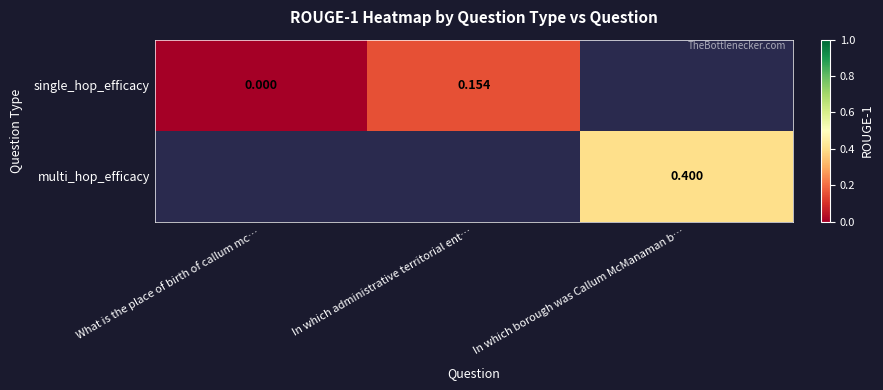

Which category has the lowest value in the multi_hop_efficacy series?

What is the place of birth of callum mc…